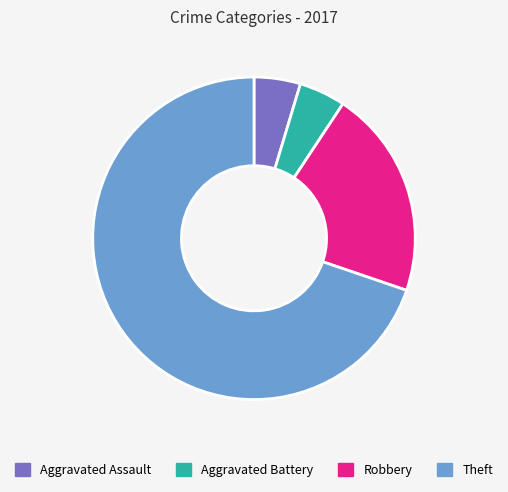

Combined, do Aggravated Assault and Theft account for over 50%?

Yes